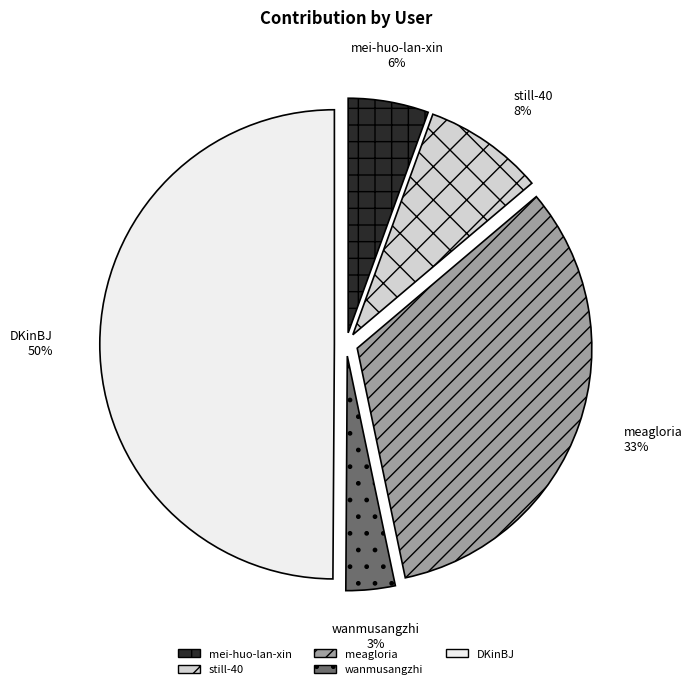

To the nearest percent, what is the average slice percentage?

20%